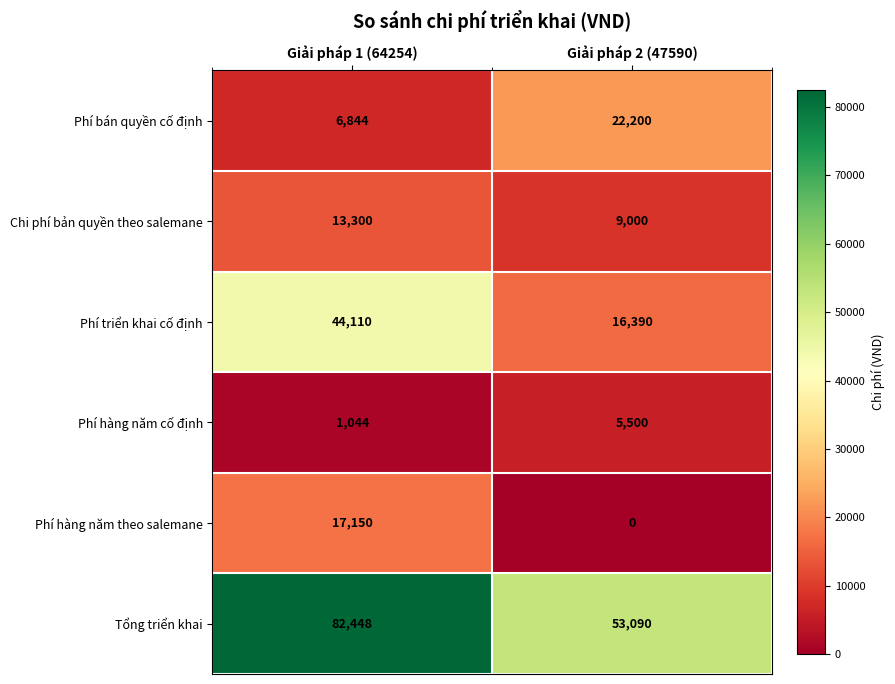

Which series has the widest spread of values?

Tổng triển khai